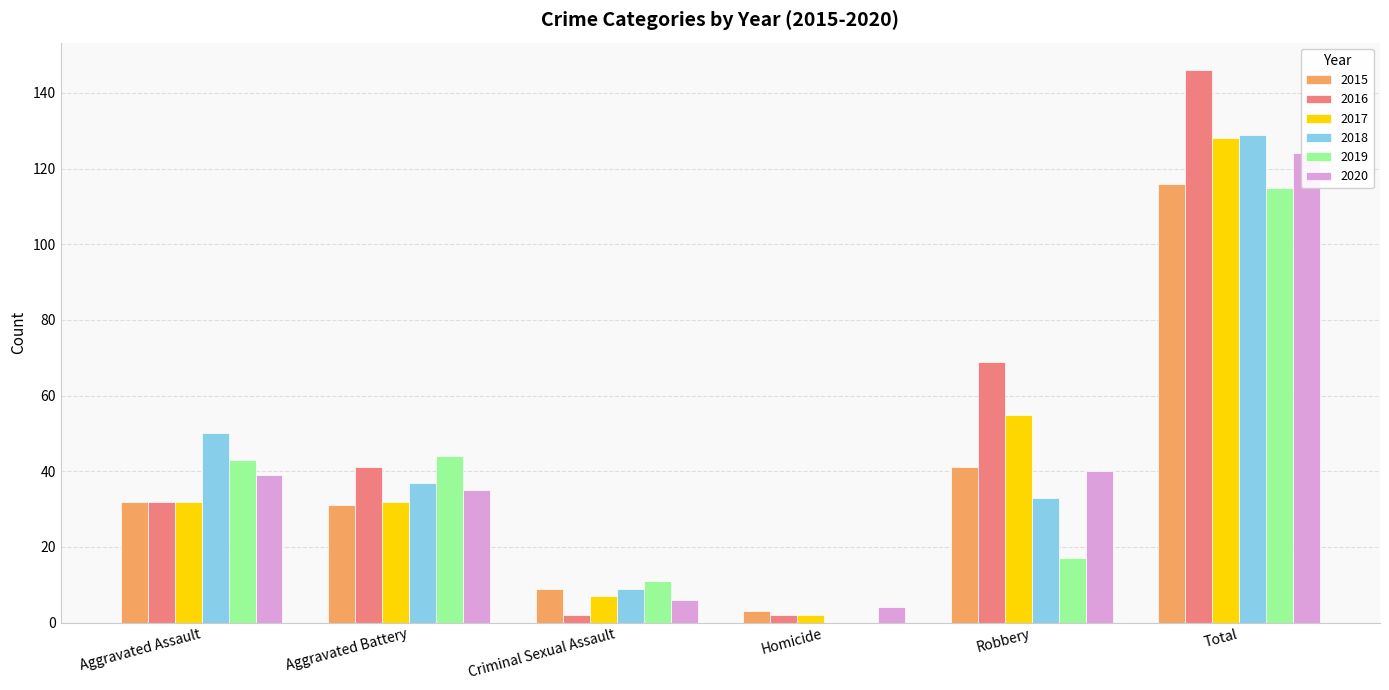

What is the label of the 2nd bar from the right?

Robbery